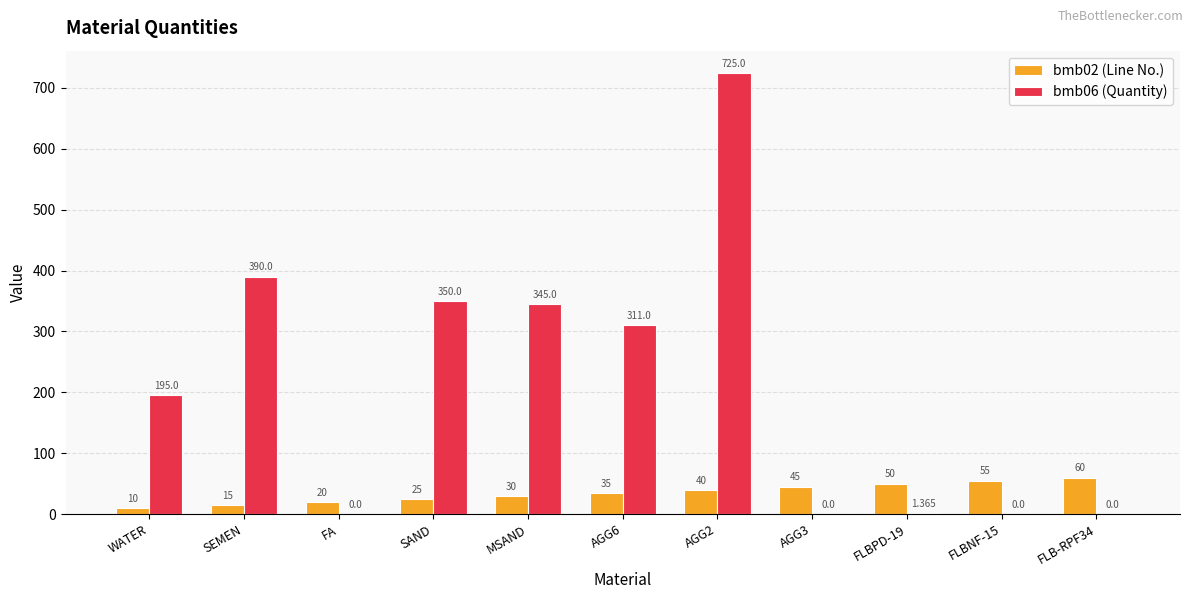

Where is bmb06 (Quantity) nearest to the value 362?

SAND